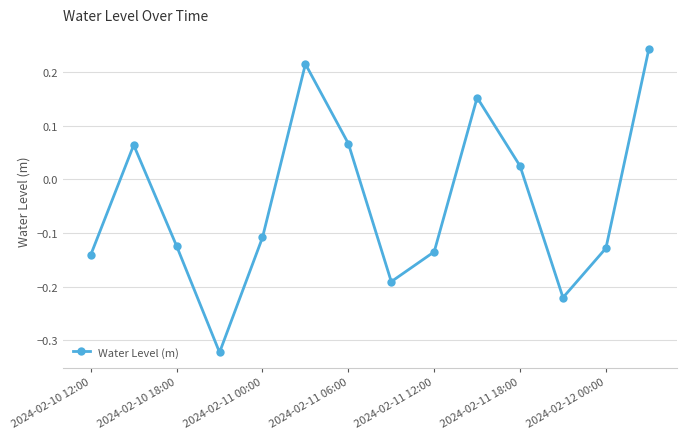

How many values are below zero?

8